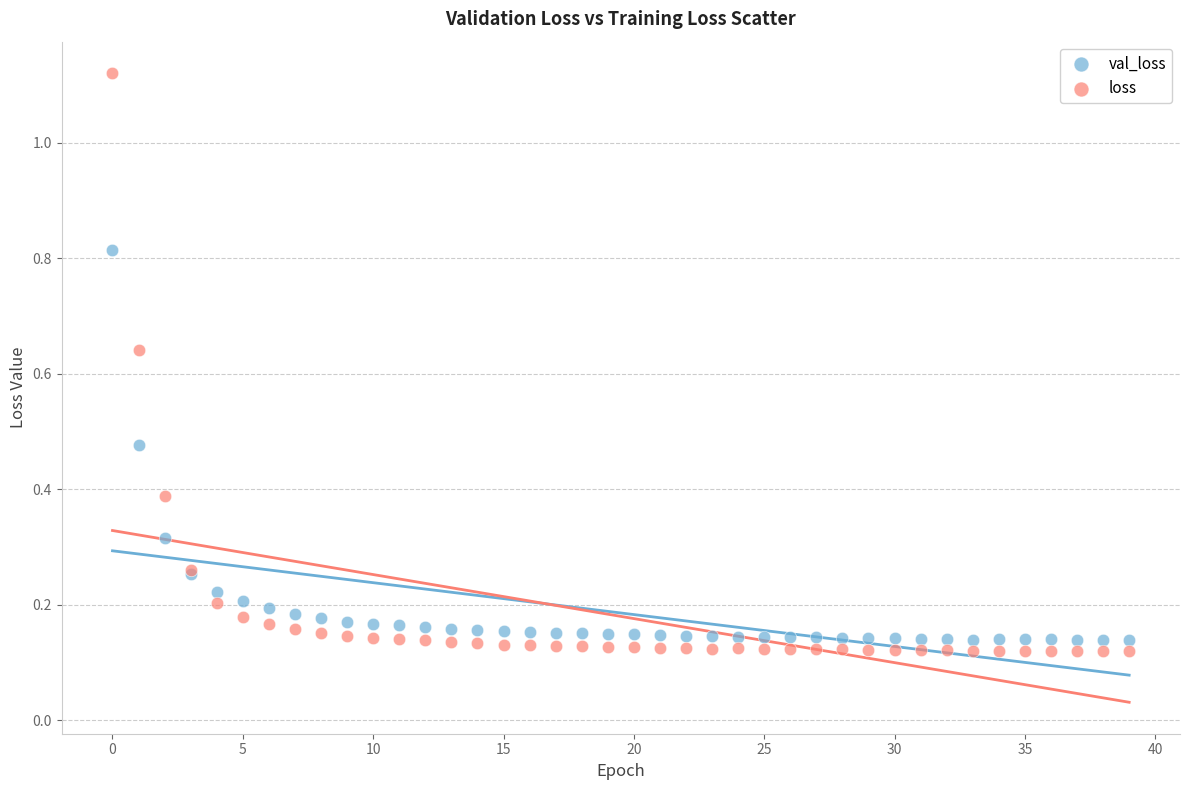

Which series has the widest spread of Y values?

loss